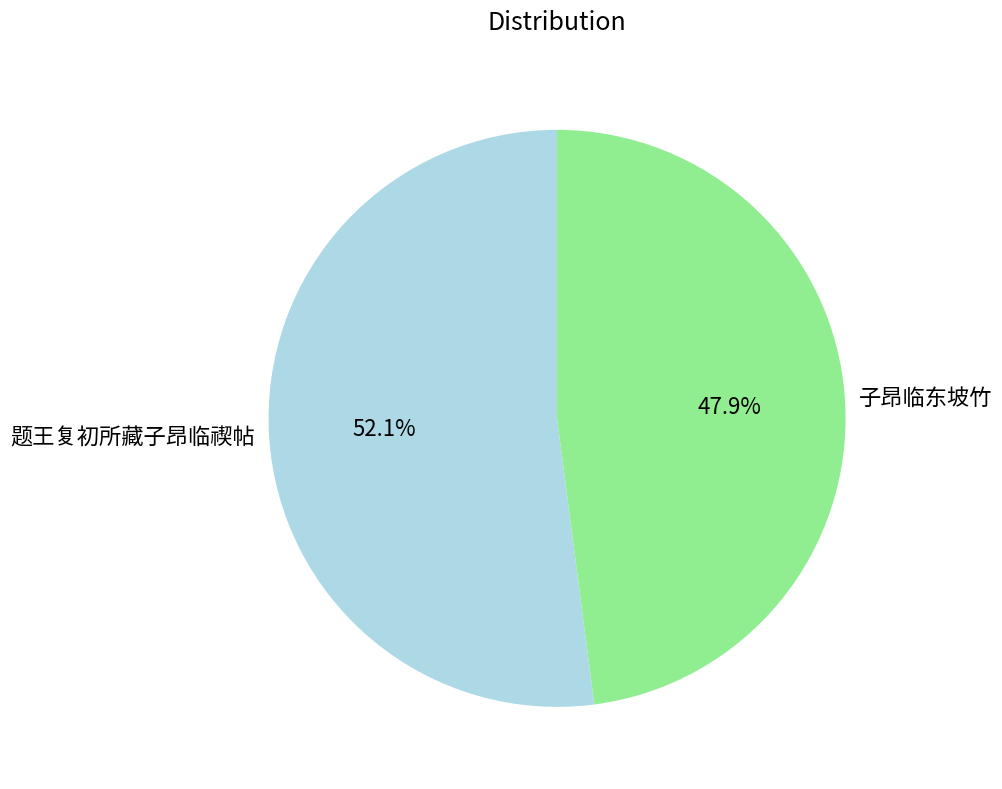

To the nearest percent, what is the average slice percentage?

50%